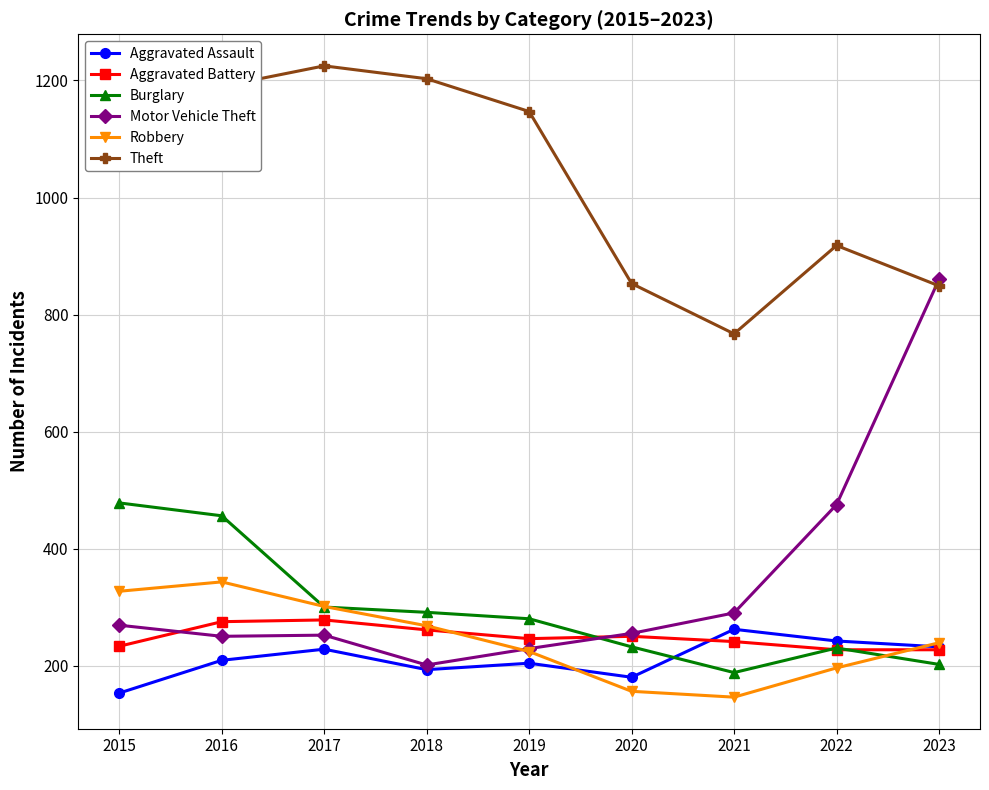

What value does the Aggravated Battery series have at 2023, to the nearest 10?

230